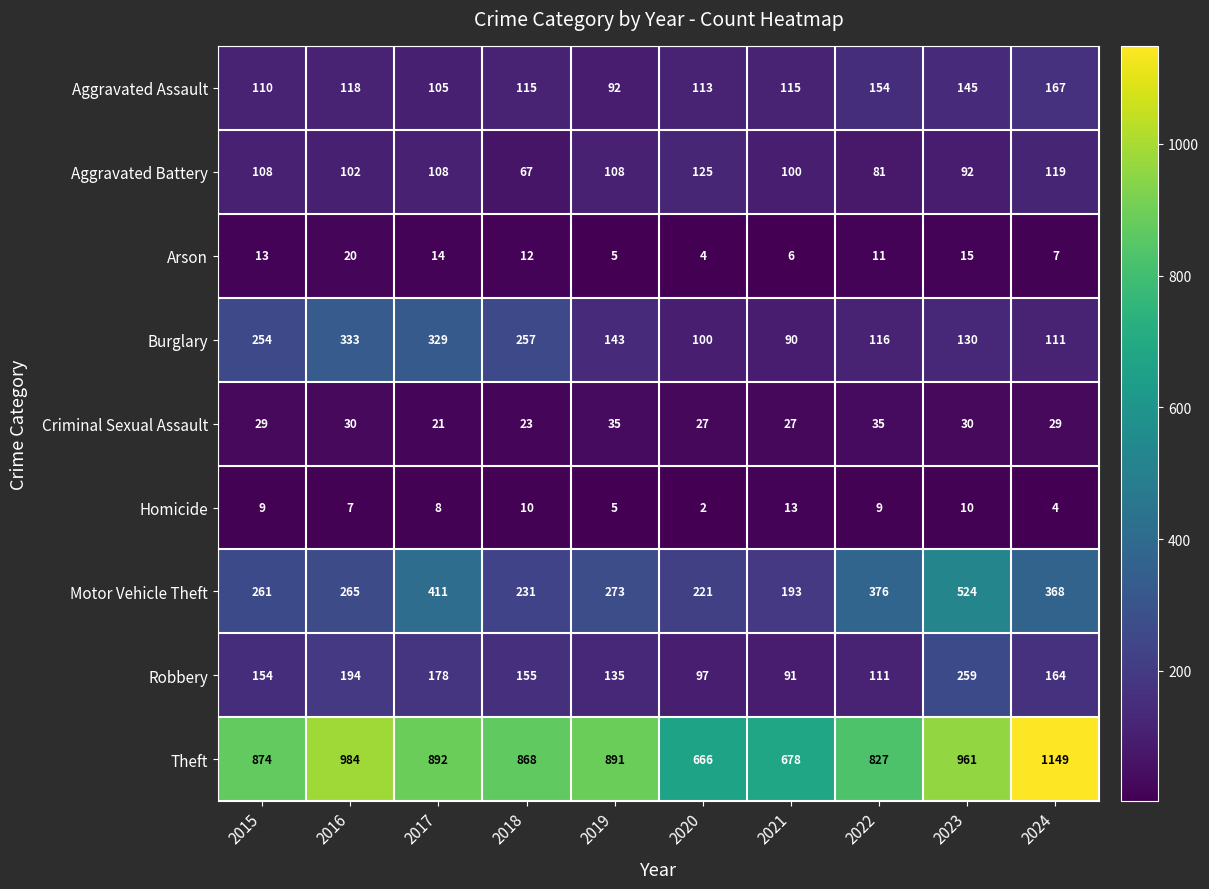

Count the number of data series in this chart.

9